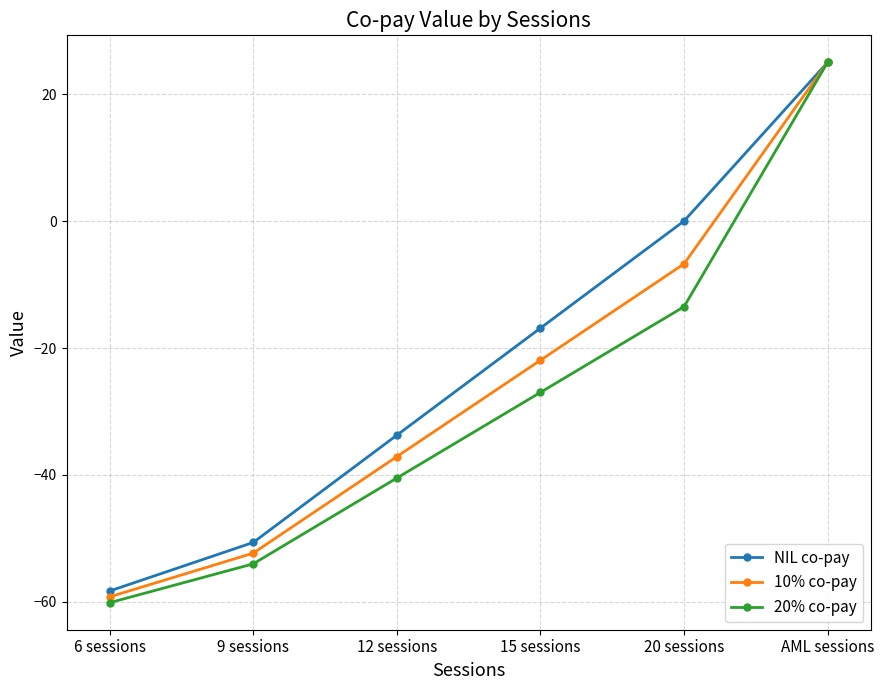

True or false: 10% co-pay has more than 2 interior local peaks.

False